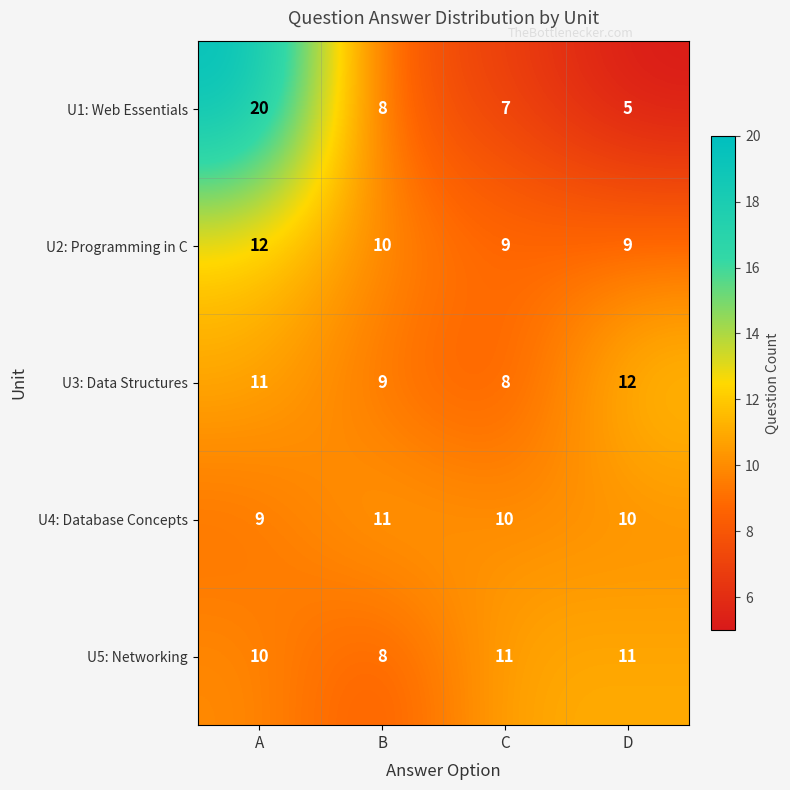

Which series has the largest range (max minus min)?

U1: Web Essentials